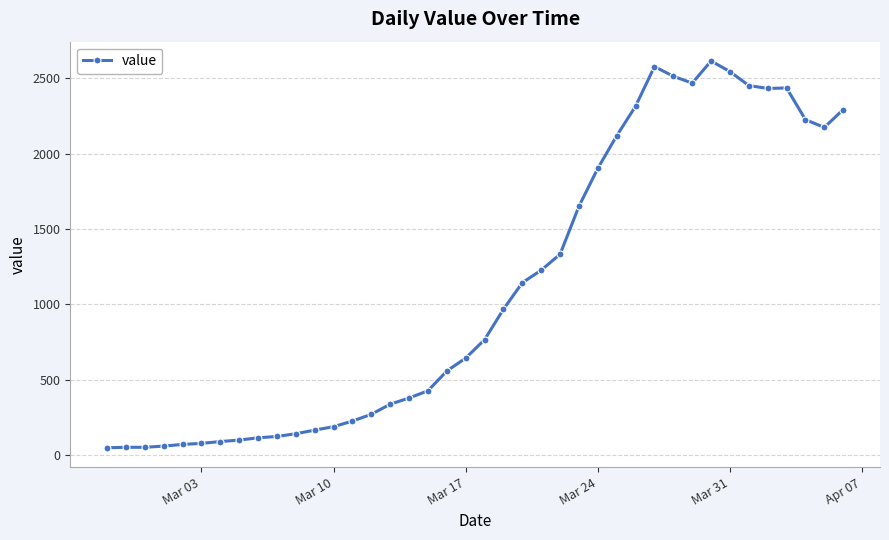

What is the sum of all values?

44291